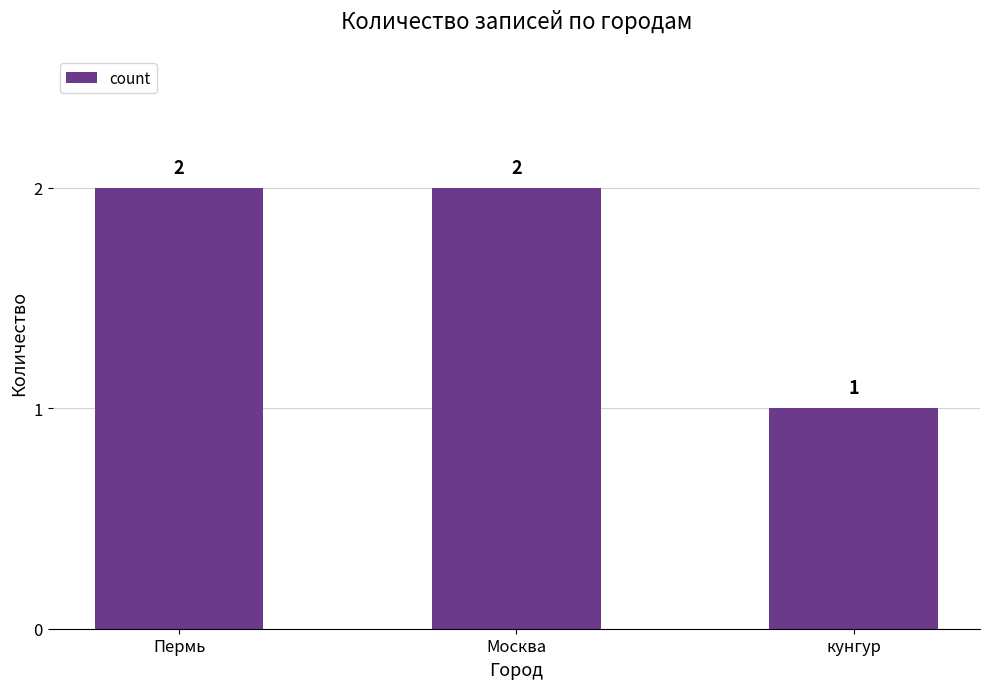

Reading left to right, list all the values displayed in this chart.

2	2	1